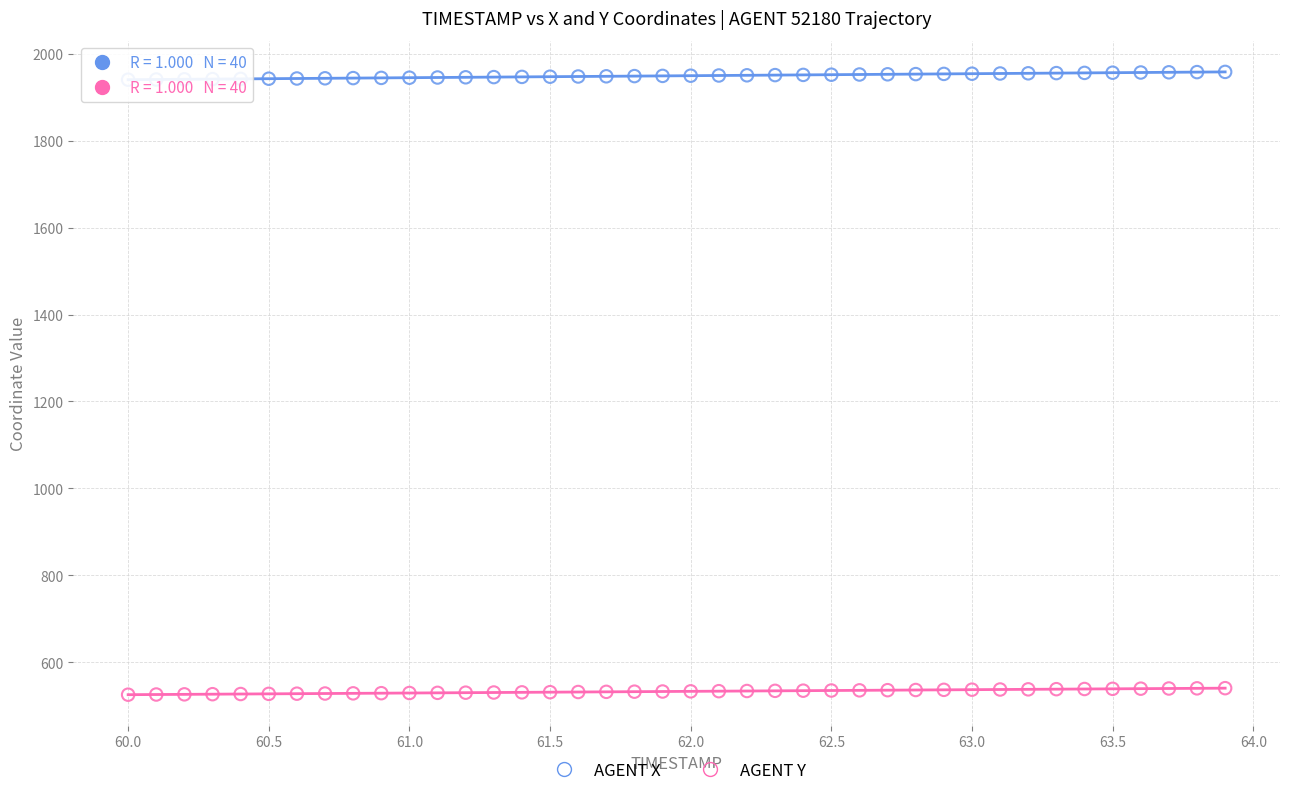

Across all data points, what is the range of X values (max minus min)?

3.9